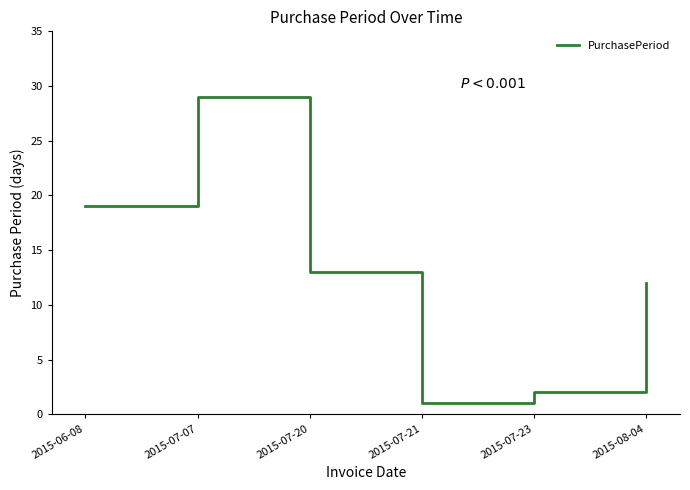

Does the chart display data point markers on the line(s)?

No